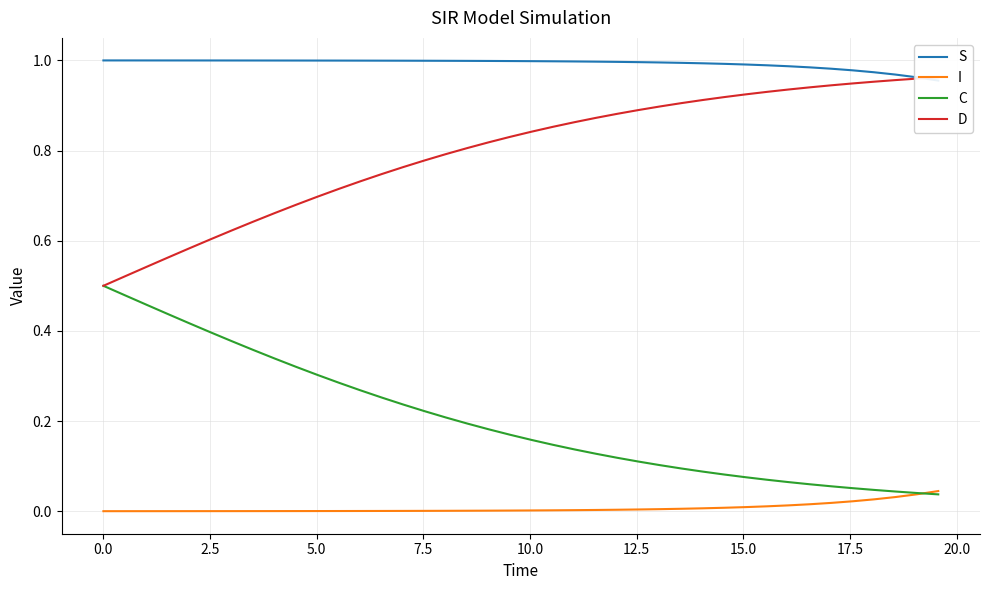

What is the label of the 6th point from the left?

10.0